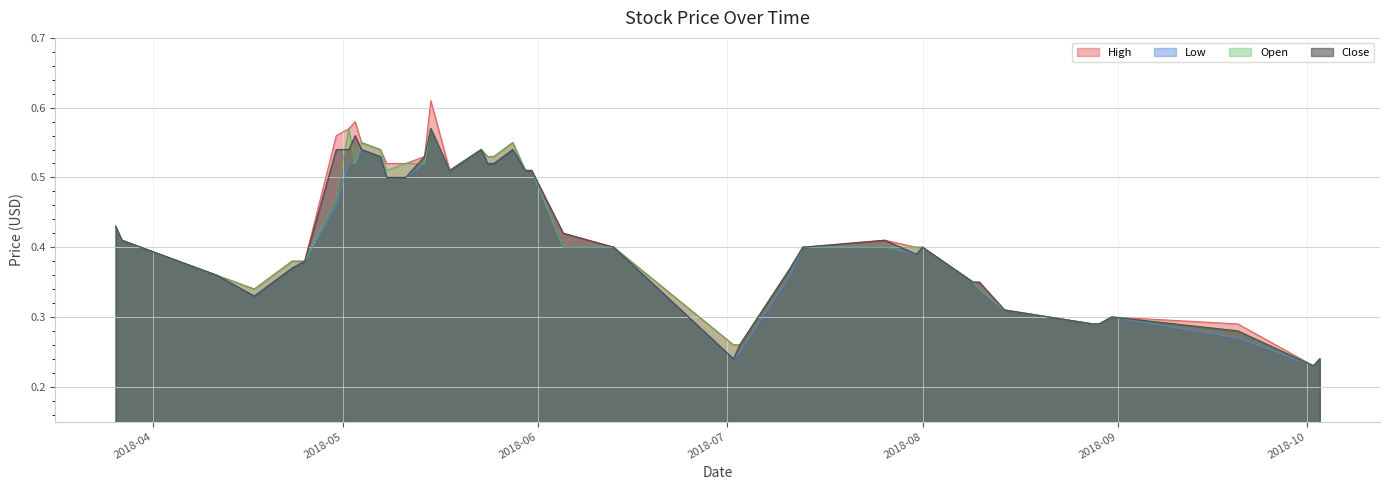

What is the value of the Low point at the 22nd from the left?

0.5